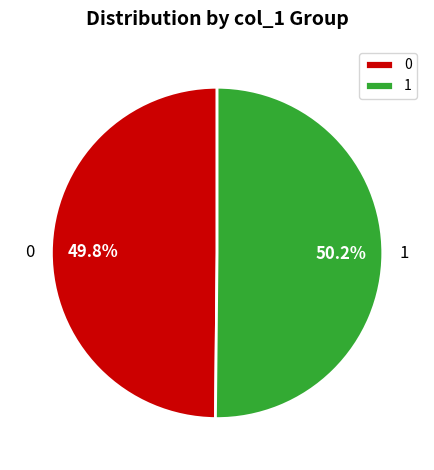

How much of the chart is everything except 0?

50.2%